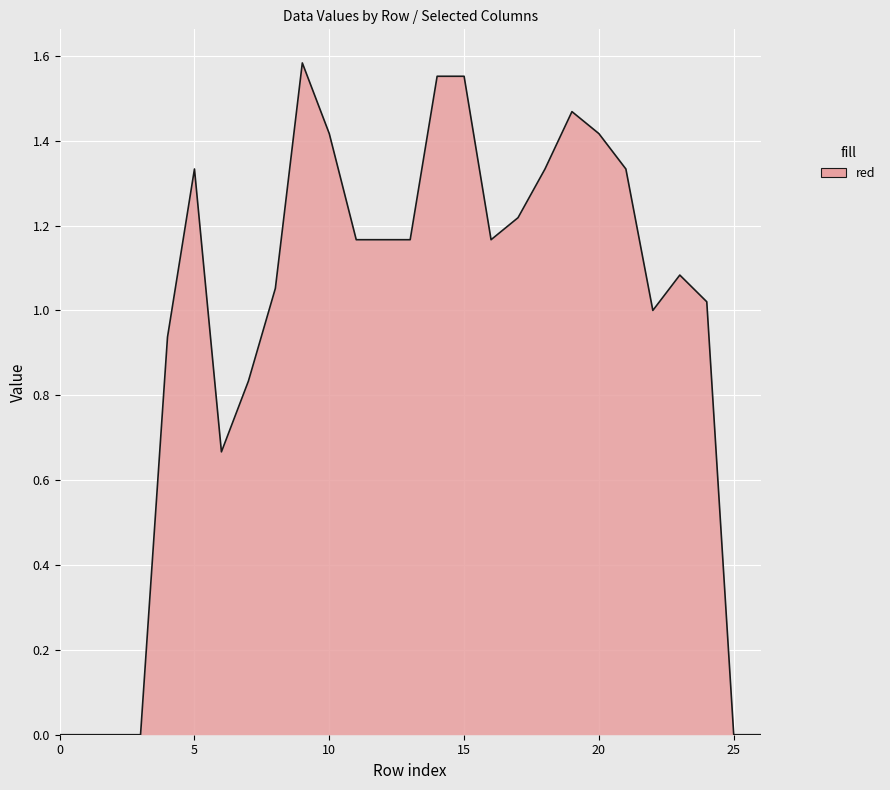

How many distinct data groups are displayed?

1